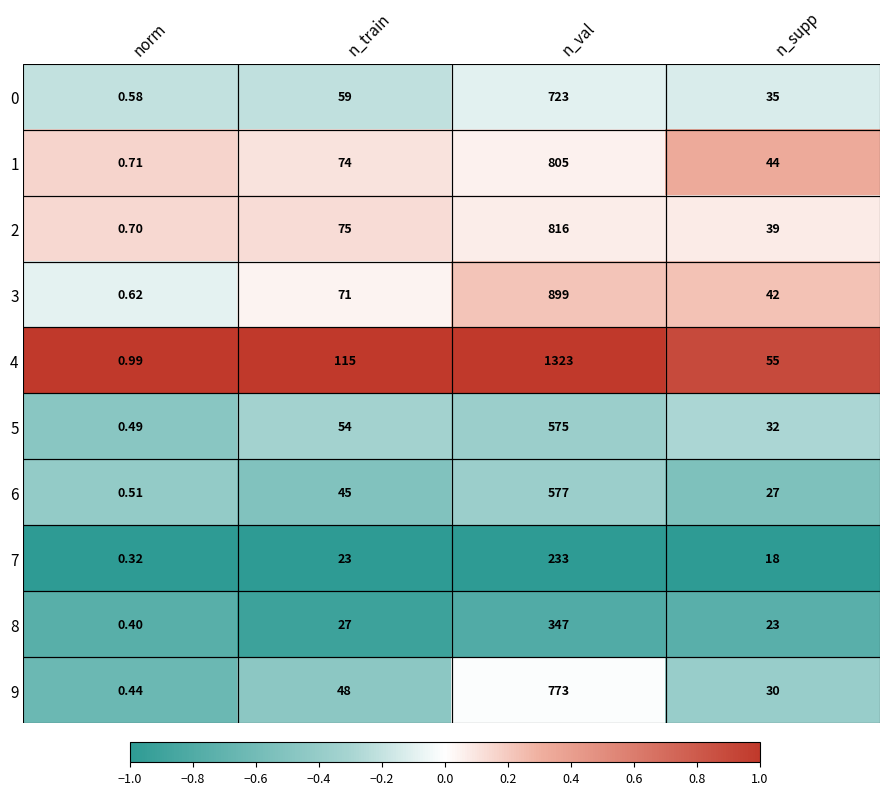

At n_supp, list the series in order from smallest to largest.

7, 8, 6, 9, 5, 0, 2, 3, 1, 4